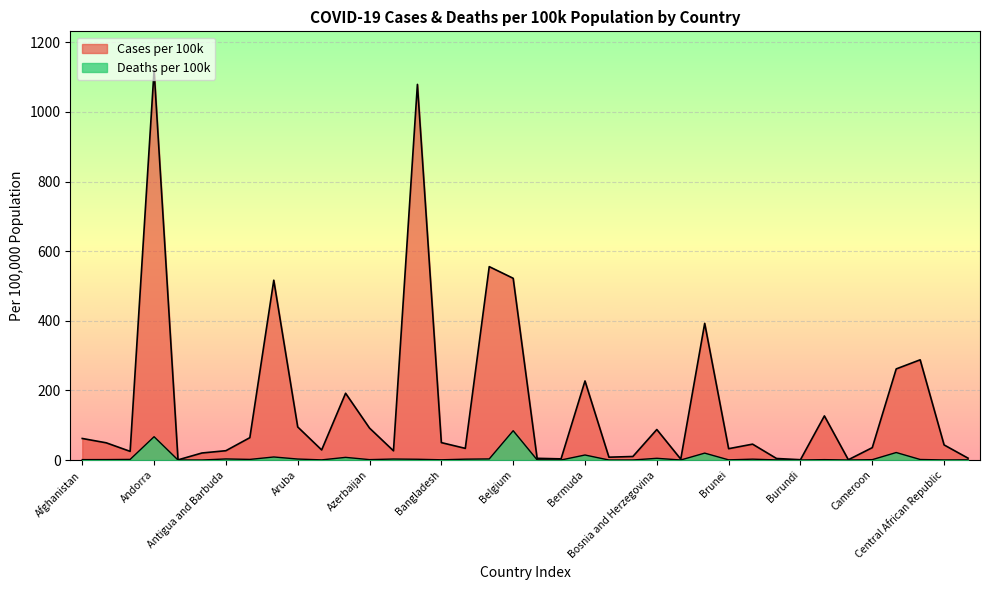

What is the label of the 2nd point from the right?

Central African Republic